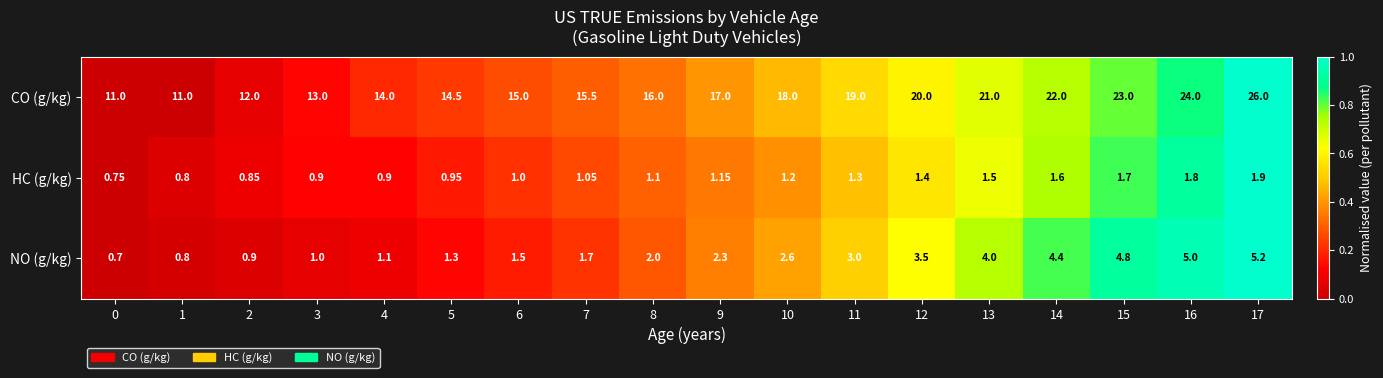

Rank the series by their maximum value, from lowest to highest.

HC (g/kg), NO (g/kg), CO (g/kg)